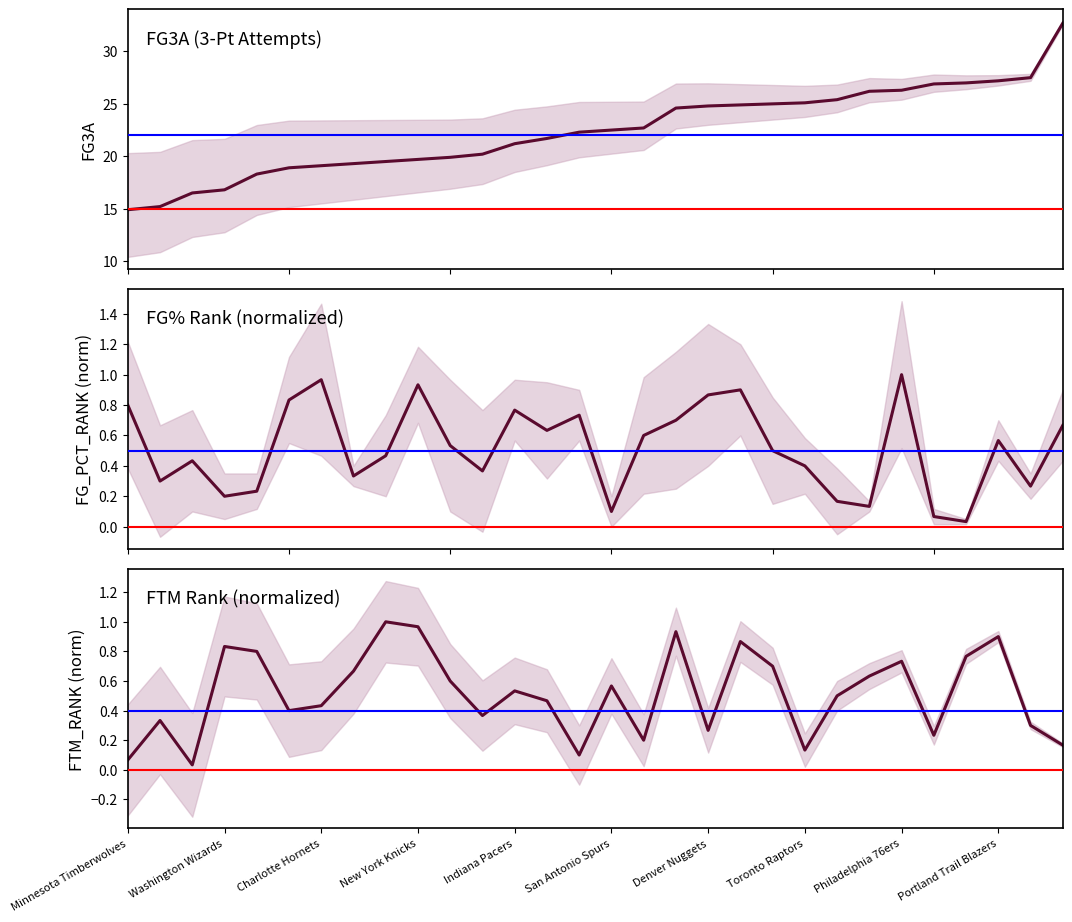

True or false: FTM_RANK and FG3A cross at least once.

False